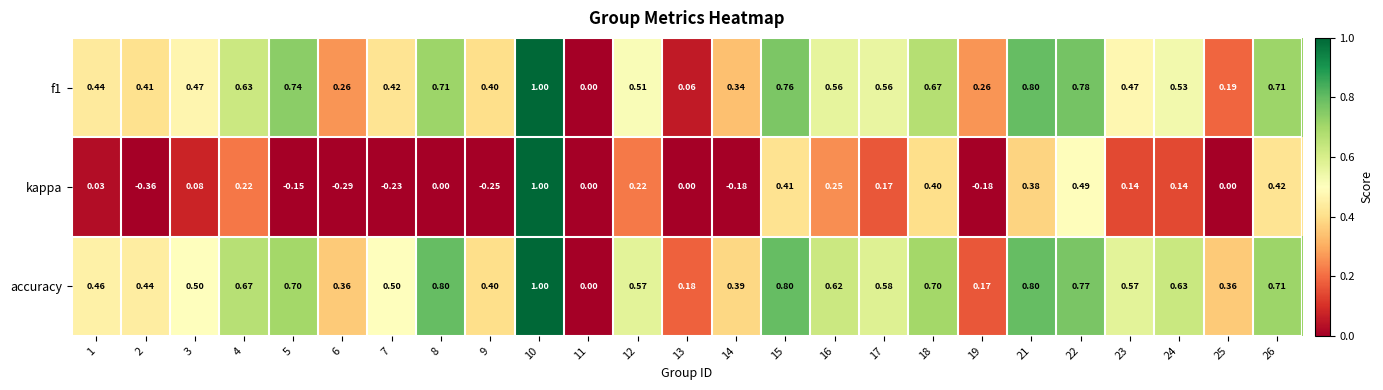

Which series has the widest spread of values?

kappa